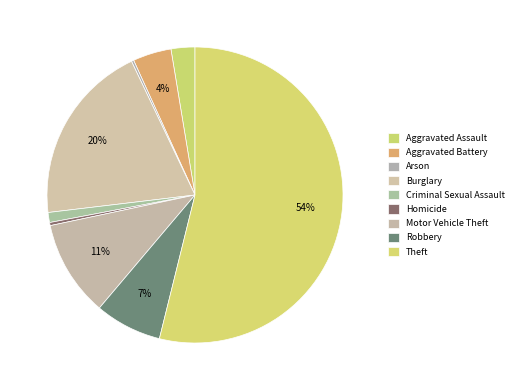

Does Theft represent more than half of the total?

Yes